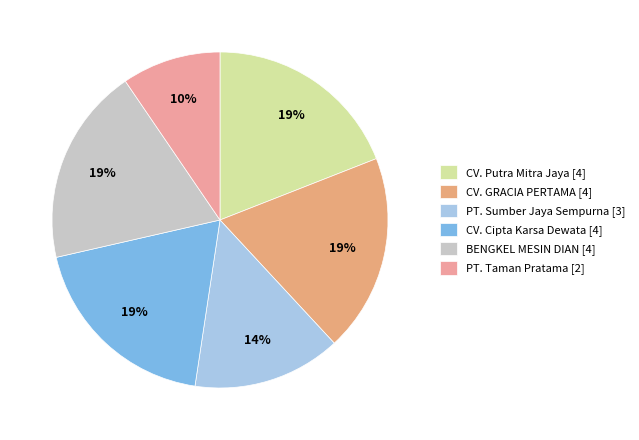

The CV. Cipta Karsa Dewata slice represents 19% of the pie. True or false?

True